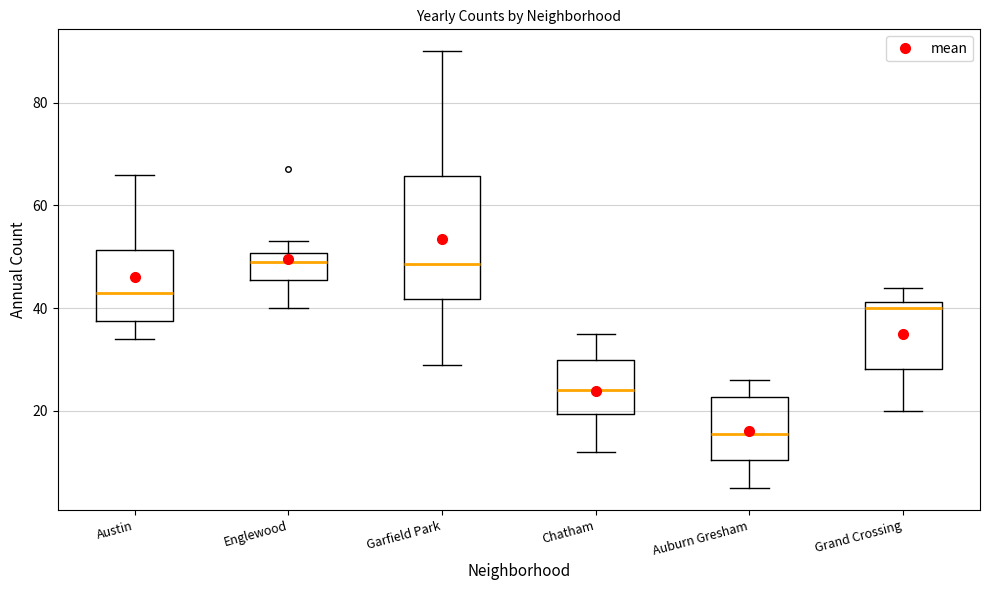

Reading left to right, transcribe this box plot: for each box, give where its median line is, the range the box spans, and where its two whiskers end, as read against the y-axis. The values are not printed on the chart, so give them approximately, as read against the axis.

Austin: median 44, box 38 to 52, whiskers 34 to 66
Englewood: median 50 (just below the box's upper edge), box 46 to 50, whiskers 40 to 54
Garfield Park: median 48, box 42 to 66, whiskers 30 to 90
Chatham: median 24, box 20 to 30, whiskers 12 to 36
Auburn Gresham: median 16, box 10 to 22, whiskers 6 to 26
Grand Crossing: median 40, box 28 to 42, whiskers 20 to 44